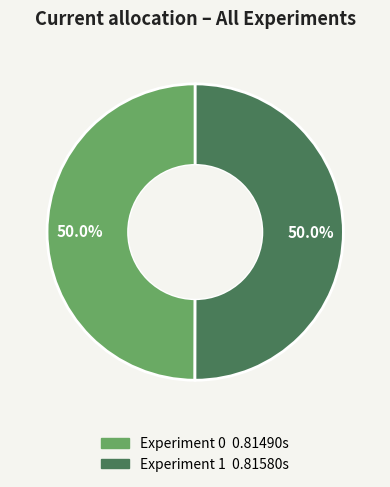

How much of the chart is everything except Experiment 1?

50.0%